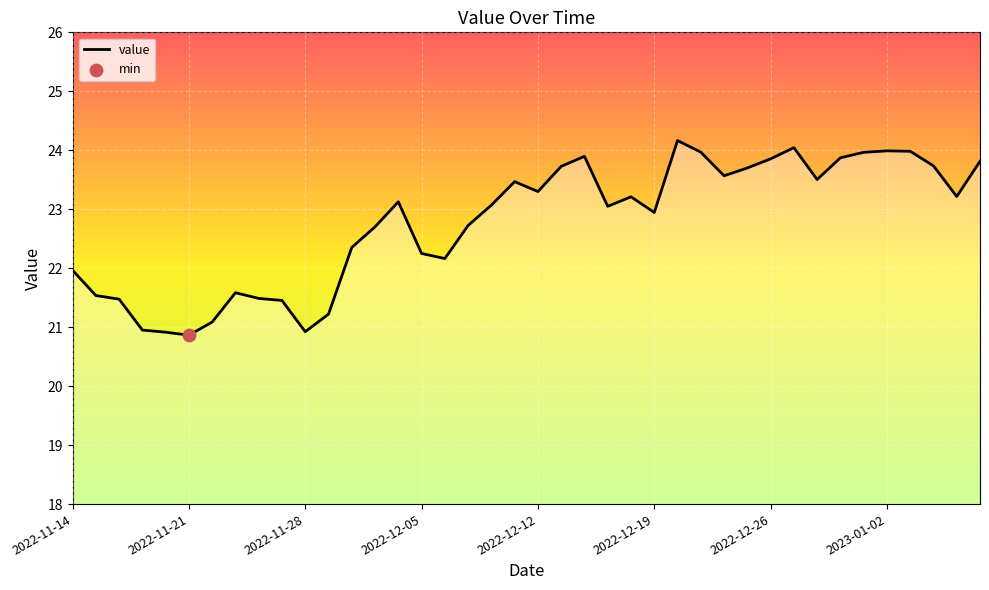

What is the maximum value shown in the chart?

24.2